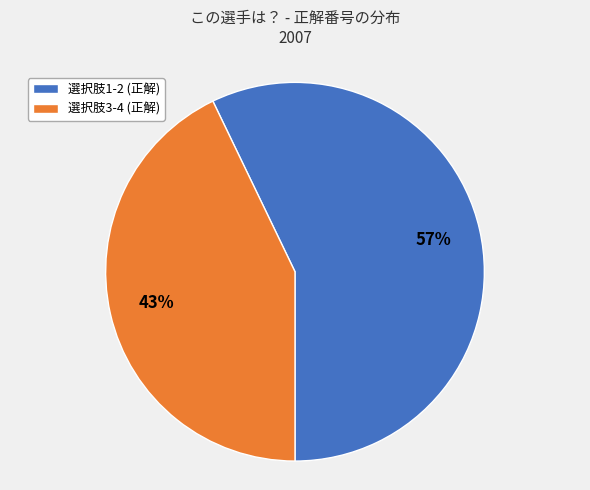

Does any single category account for the majority?

Yes